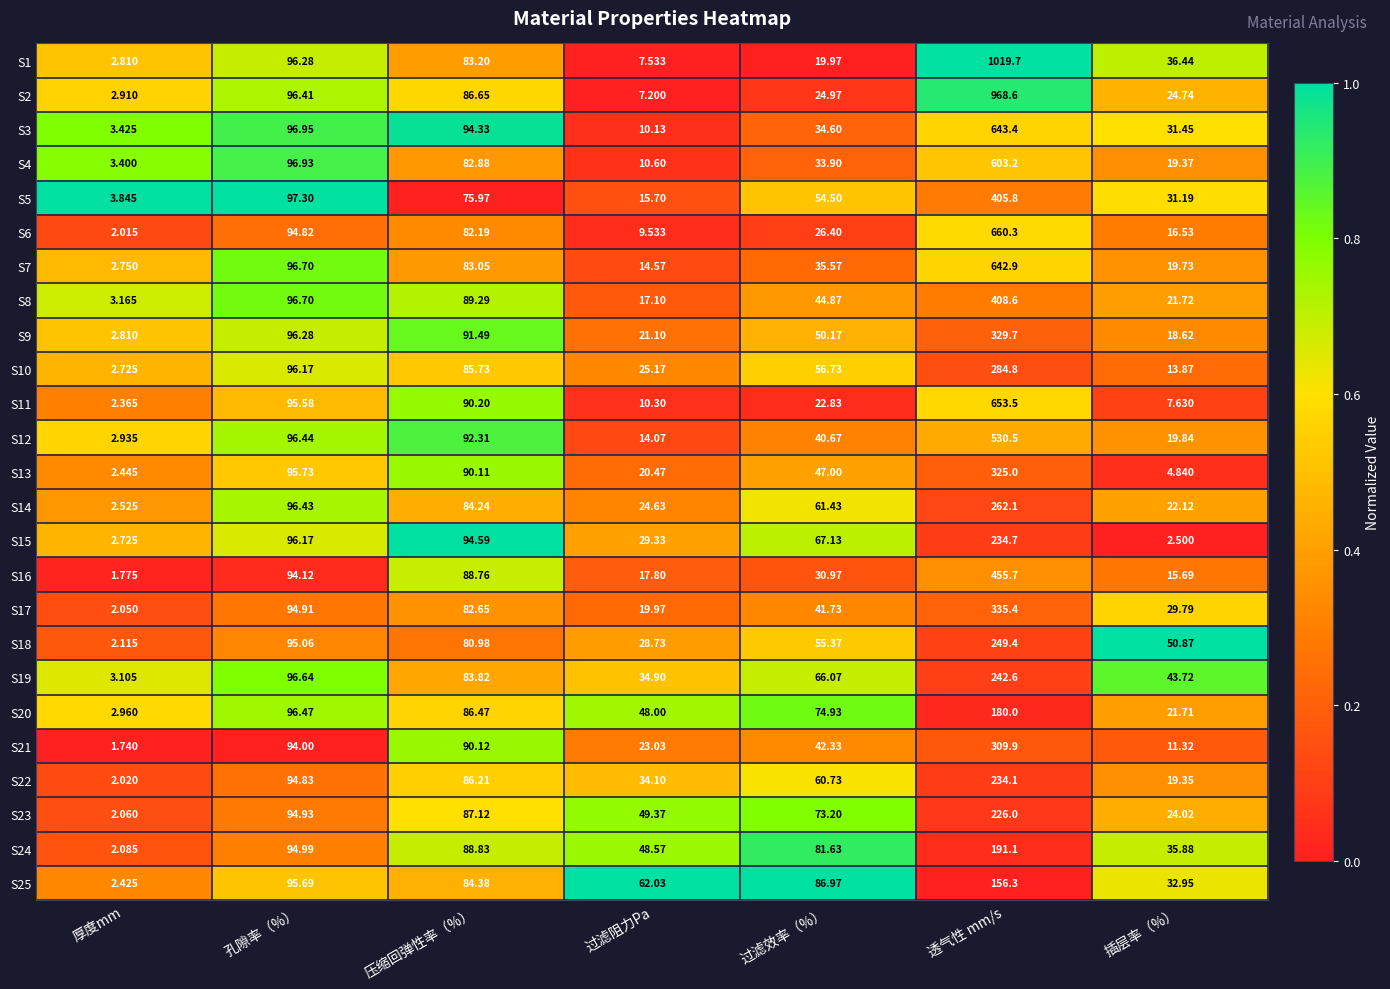

At which category does the chart reach its peak across all series?

透气性 mm/s